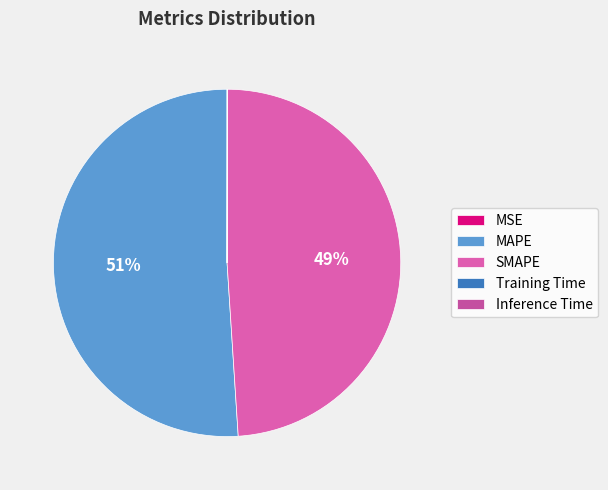

Is the sum of Training Time and Inference Time greater than half?

No